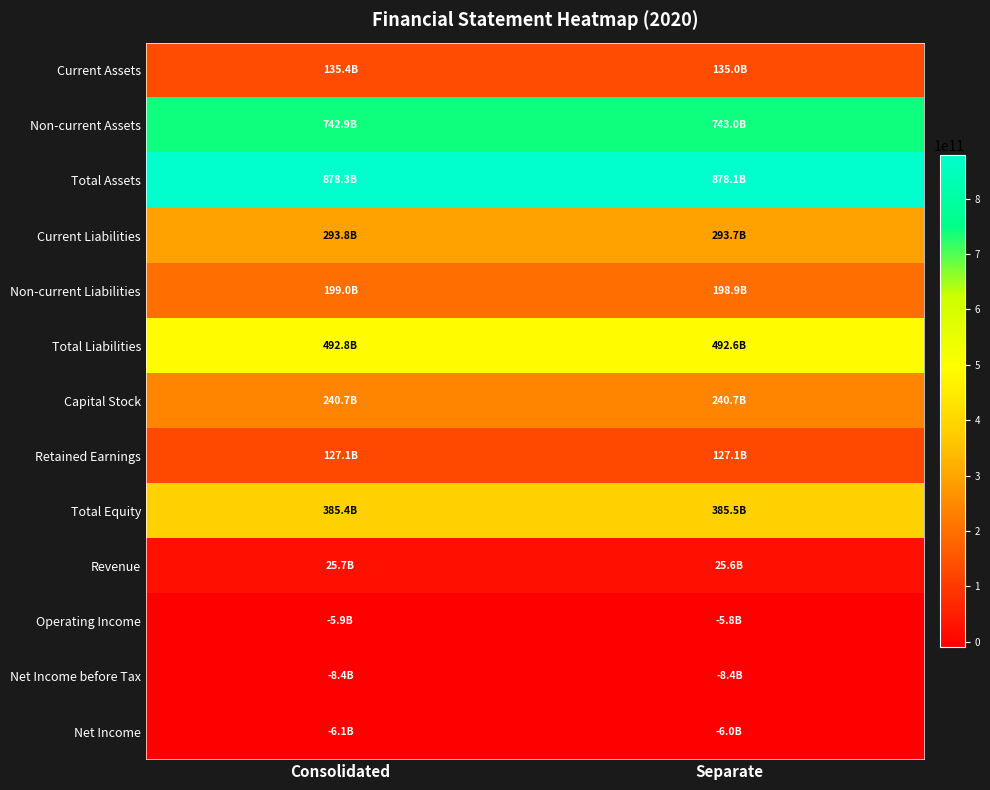

Reading right to left, list all the values displayed in this chart.

Current Assets: Separate=135043136584	Consolidated=135398822353
Non-current Assets: Separate=743026296790	Consolidated=742858449777
Total Assets: Separate=878069433374	Consolidated=878257272130
Current Liabilities: Separate=293679598628	Consolidated=293811944477
Non-current Liabilities: Separate=198889712983	Consolidated=198996718172
Total Liabilities: Separate=492569311611	Consolidated=492808662649
Capital Stock: Separate=240666665000	Consolidated=240666665000
Retained Earnings: Separate=127147163237	Consolidated=127085002571
Total Equity: Separate=385500121763	Consolidated=385448609481
Revenue: Separate=25618373518	Consolidated=25665125379
Operating Income: Separate=-5779200574	Consolidated=-5921917149
Net Income before Tax: Separate=-8373675782	Consolidated=-8421702745
Net Income: Separate=-6036189790	Consolidated=-6074237082